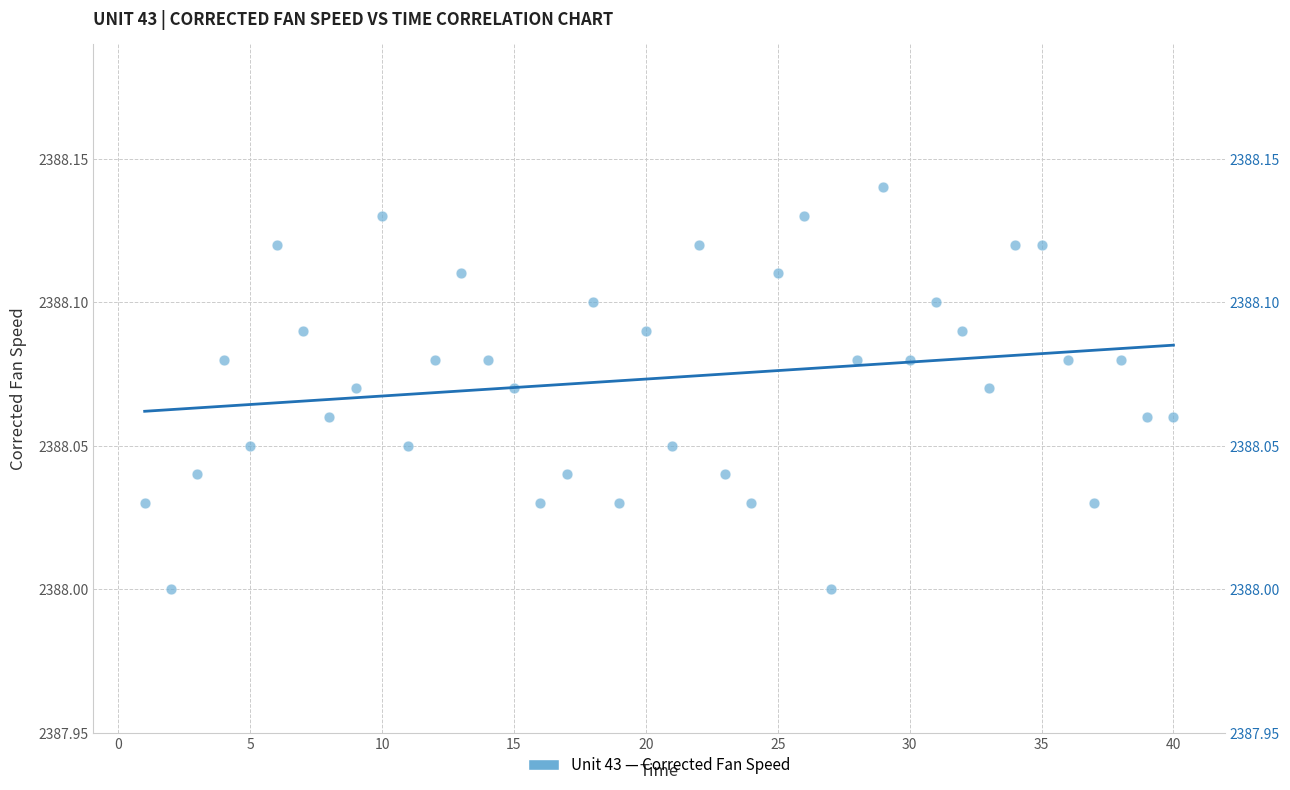

What is the range of X values (max minus min)?

39.0